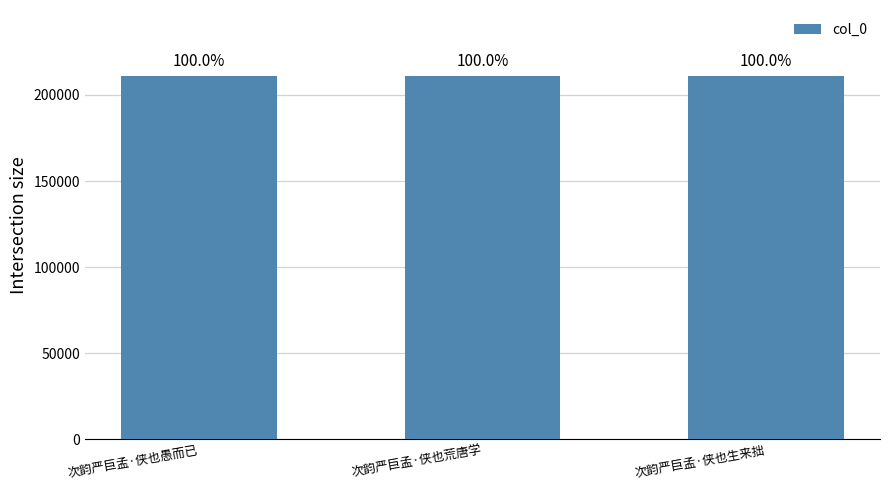

How many bars are there in total?

3